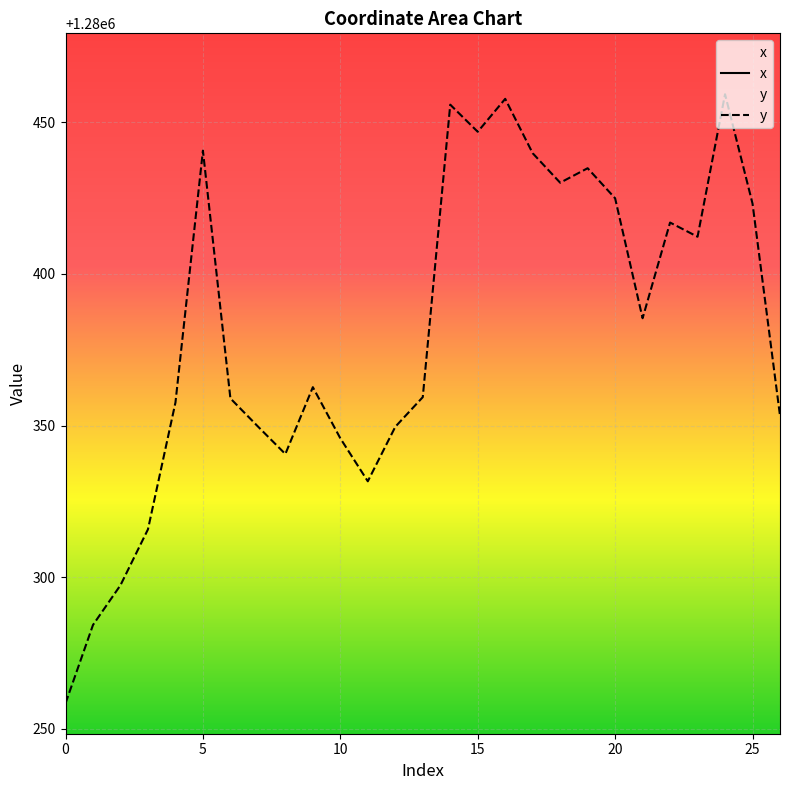

True or false: x and y cross at least once.

False